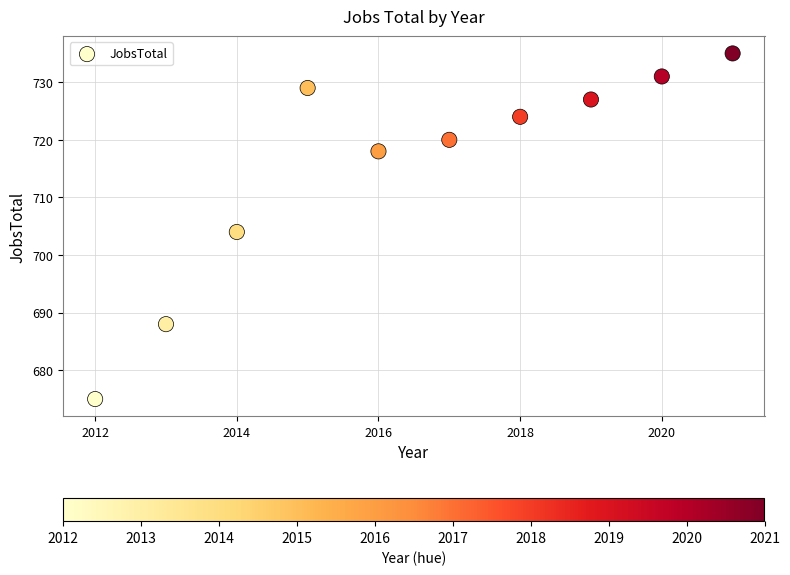

What is the average Y value?

715